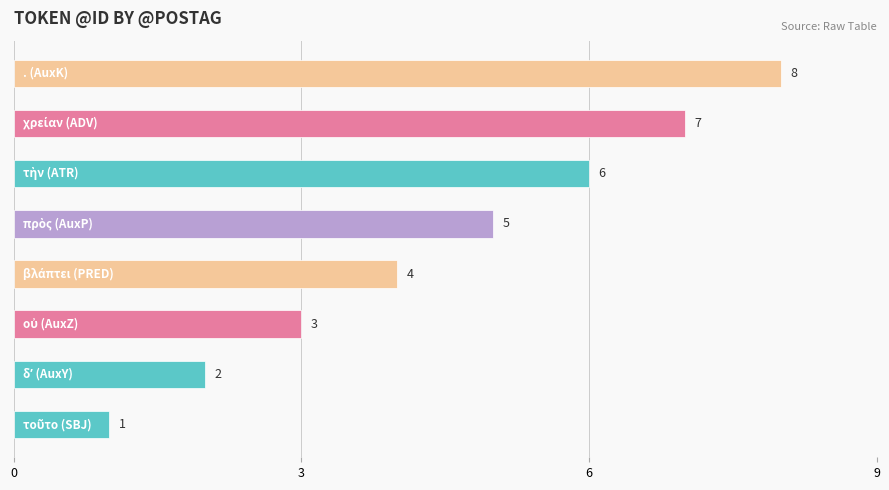

What is the greatest value displayed?

8